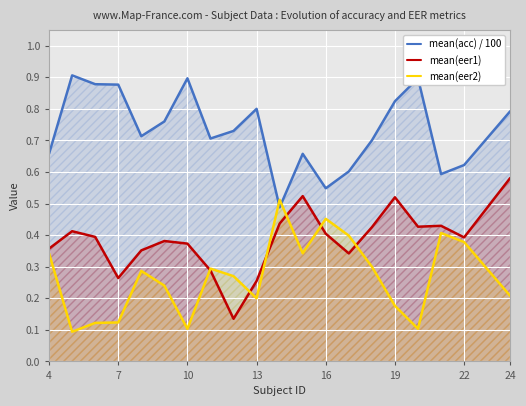

Which series changed the most between 19 and 24?

mean(eer1)